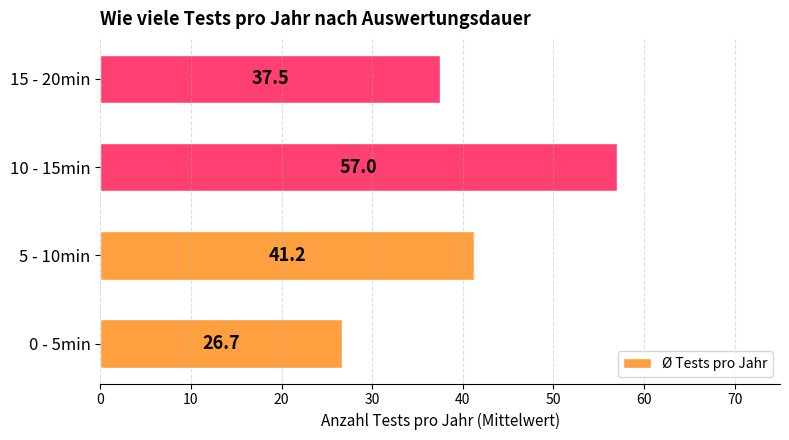

What is the approximate value at 10 - 15min?

57.0